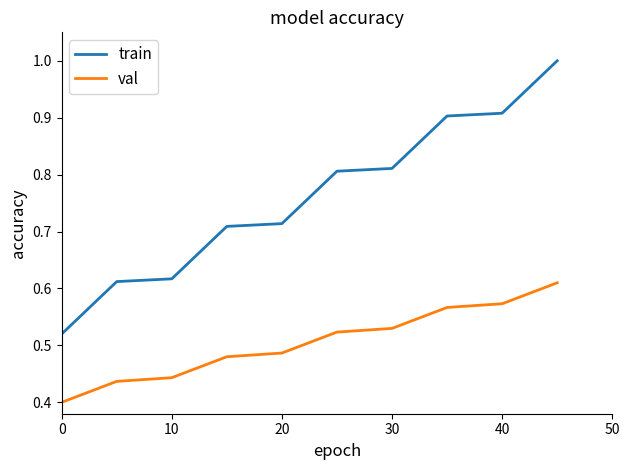

Which series has the largest total across all categories?

train